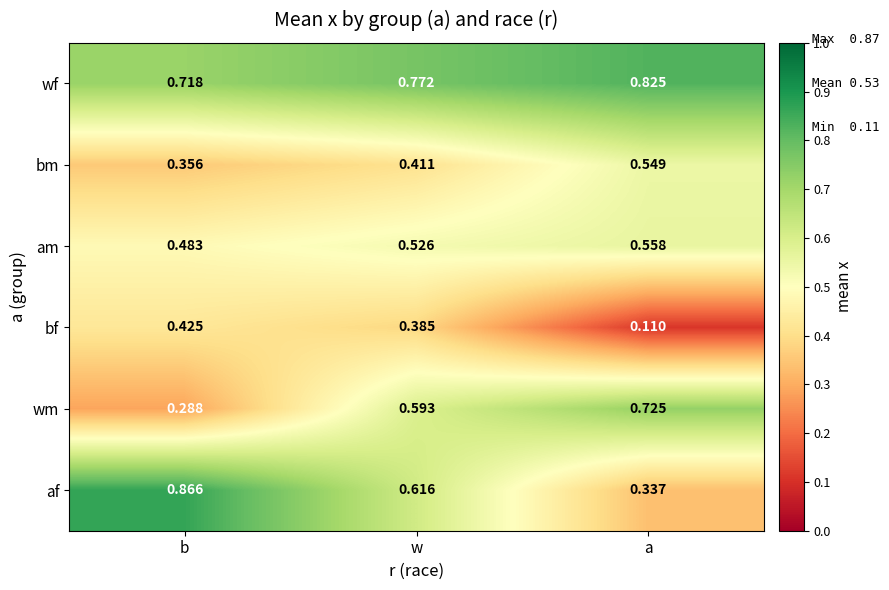

Is the value of bf at b greater than the value of af at a?

Yes